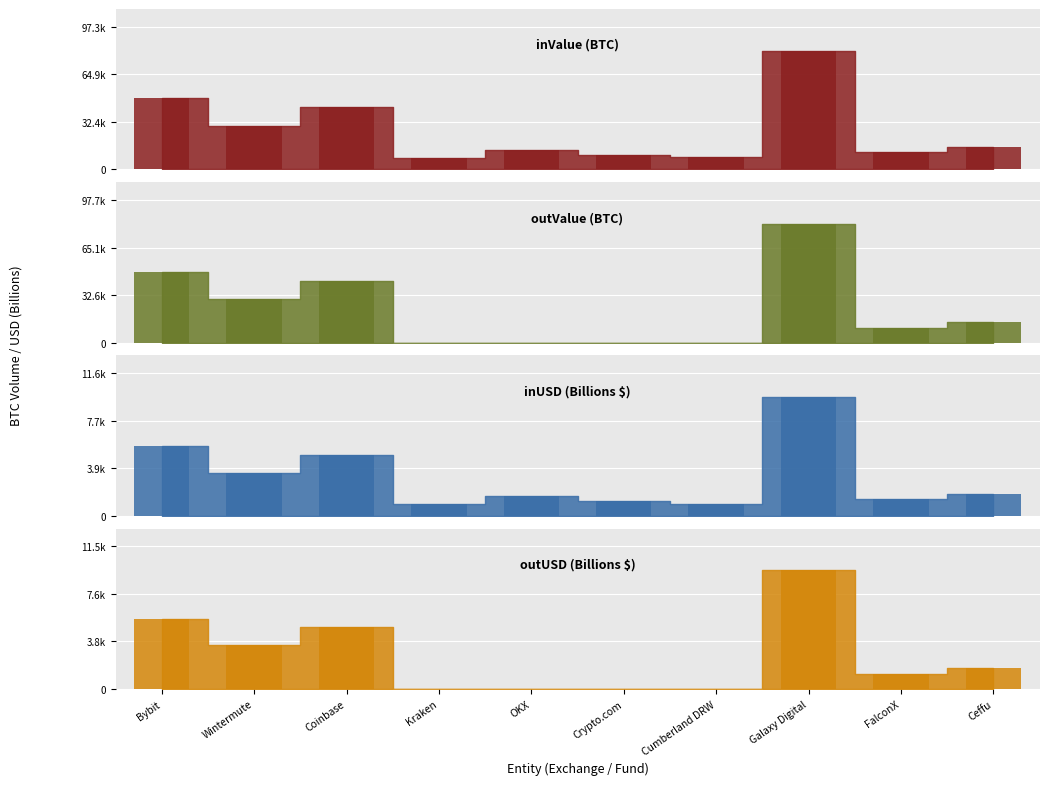

Is it true that outValue (BTC) equals 44979.3 at Cumberland DRW?

False